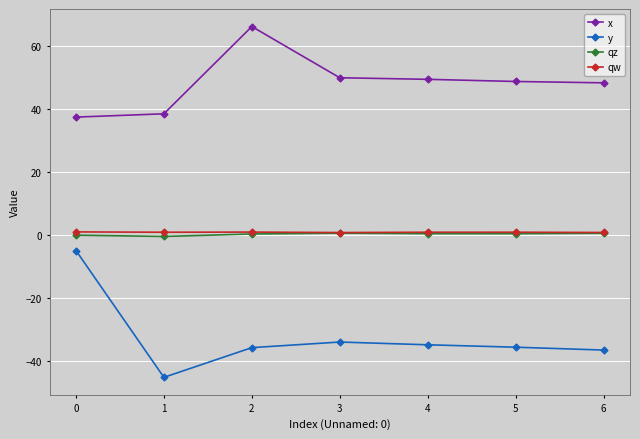

What are all the series names shown in the legend?

x, y, qz, qw